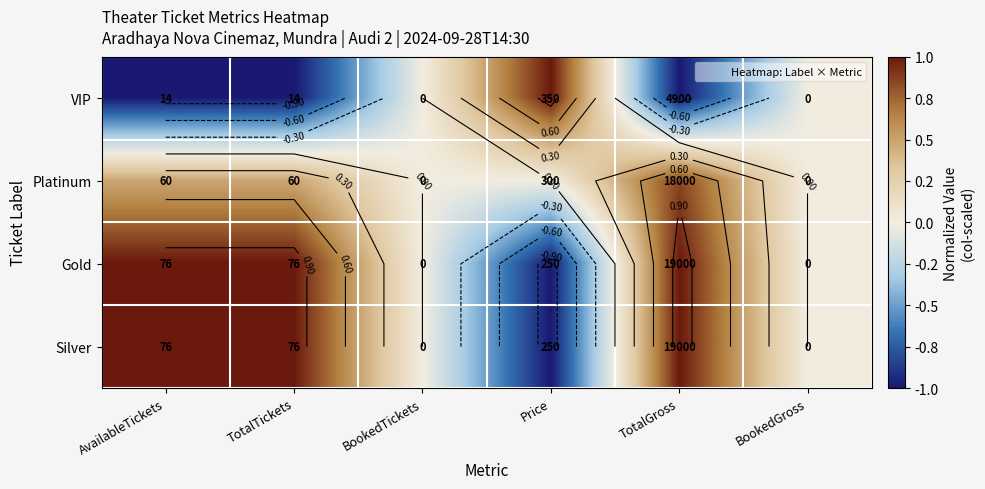

The Platinum series shows 0.0 at BookedGross. True or false?

True